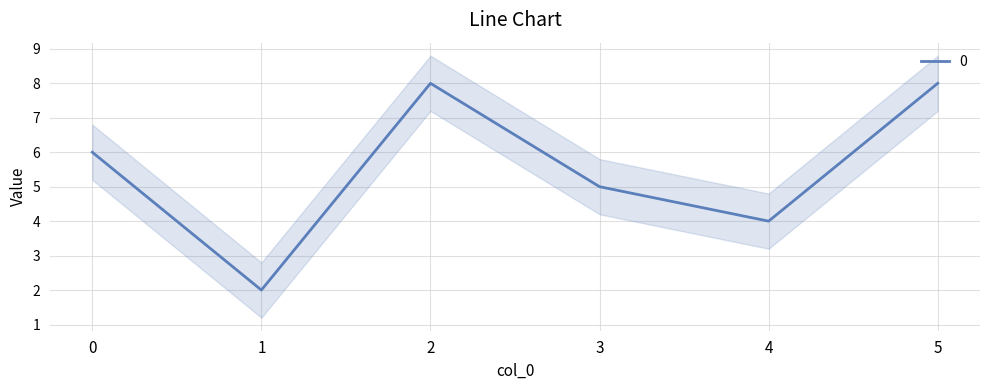

What is the sum of all values?

33